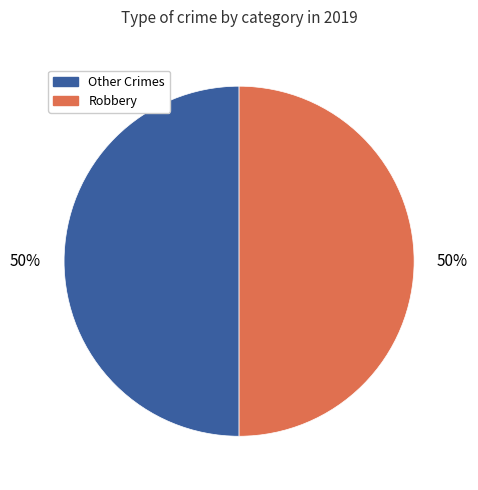

How many slices are in this pie chart?

2